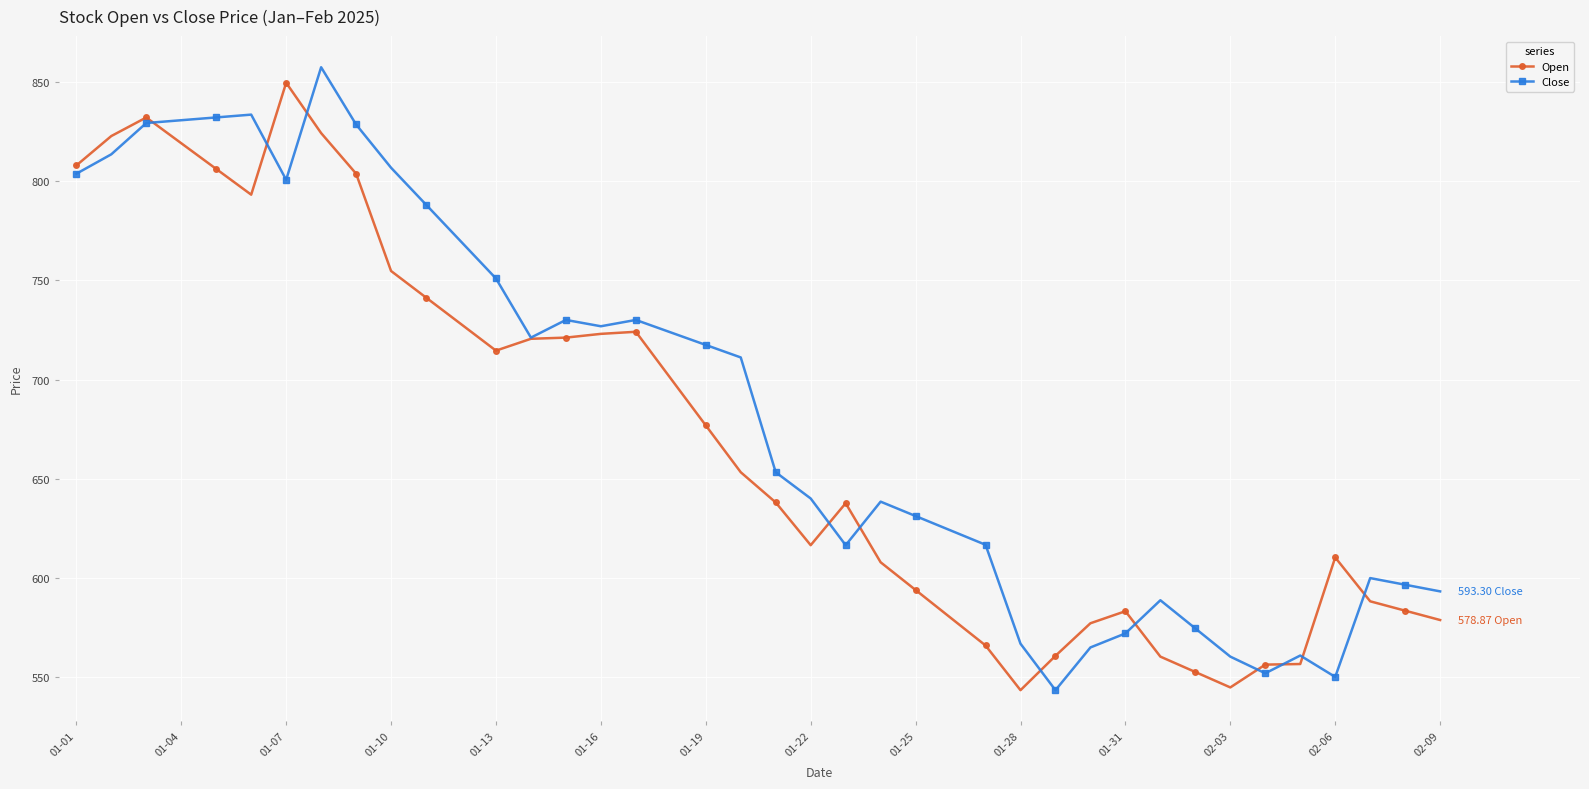

Rank the series by their average value, from lowest to highest.

Open, Close